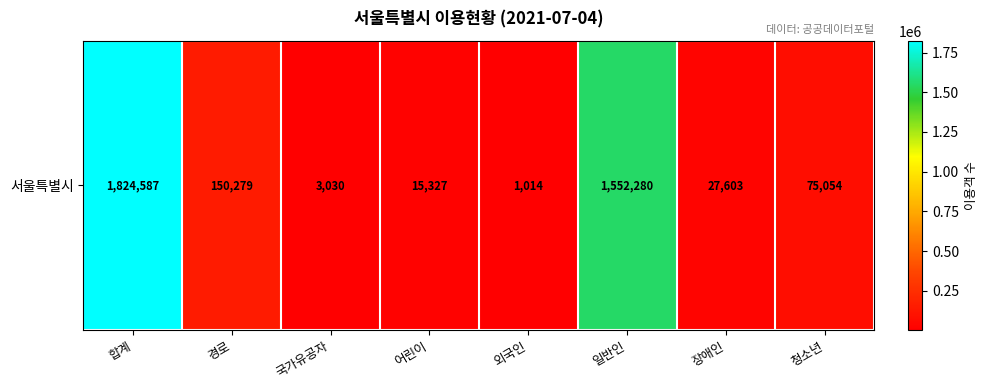

At which label is the value closest to 912800?

일반인